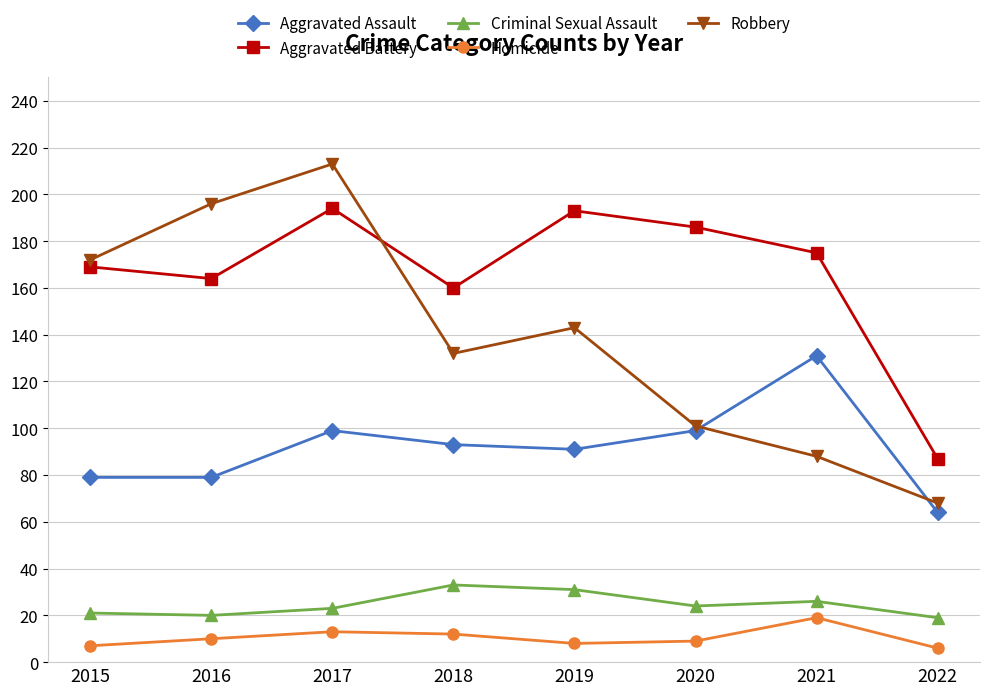

True or false: Robbery and Criminal Sexual Assault intersect in this chart.

False